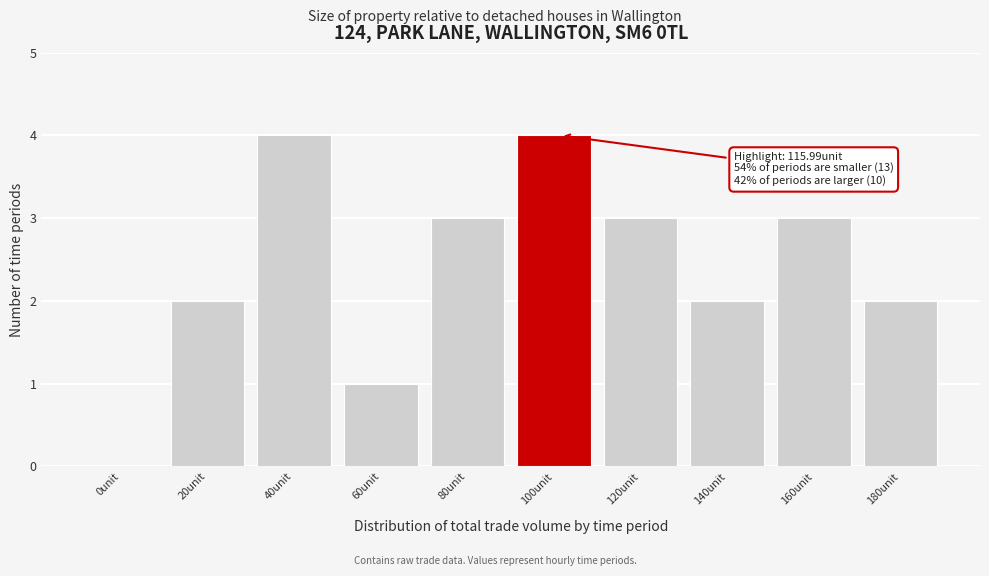

Reading left to right, list all the values displayed in this chart.

0unit=0	20unit=2	40unit=4	60unit=1	80unit=3	100unit=4	120unit=3	140unit=2	160unit=3	180unit=2